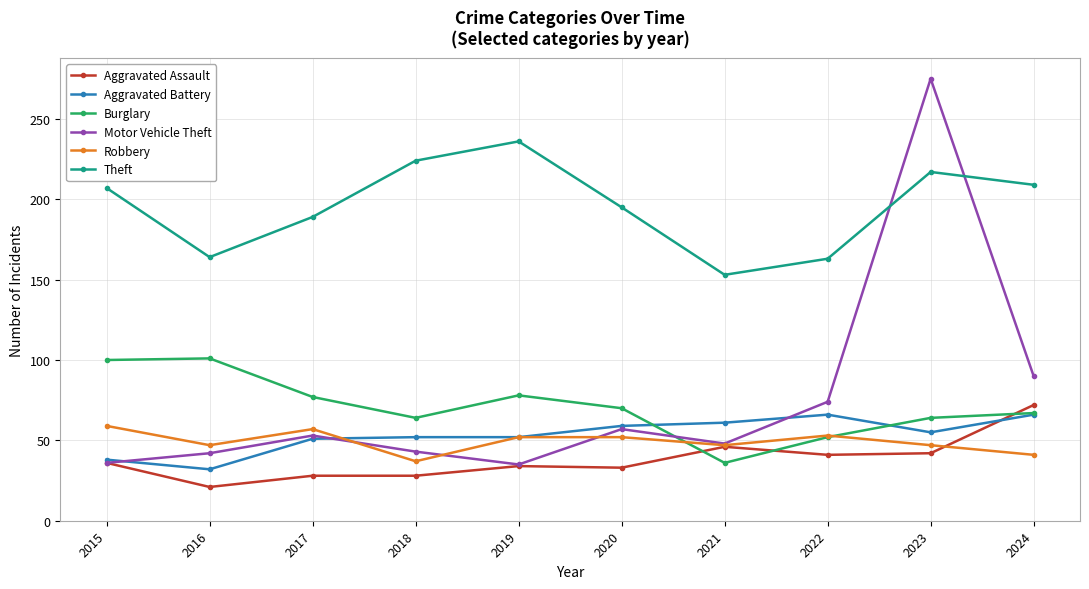

How many intersections are there between Burglary and Motor Vehicle Theft?

1